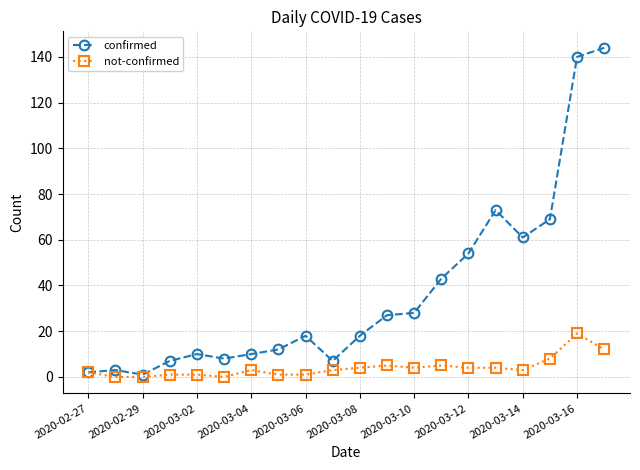

How many categories are shown in the chart?

20